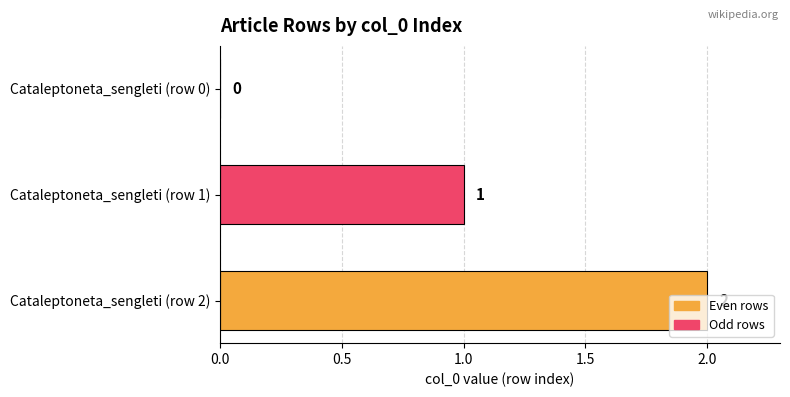

What is the sum of all values?

3